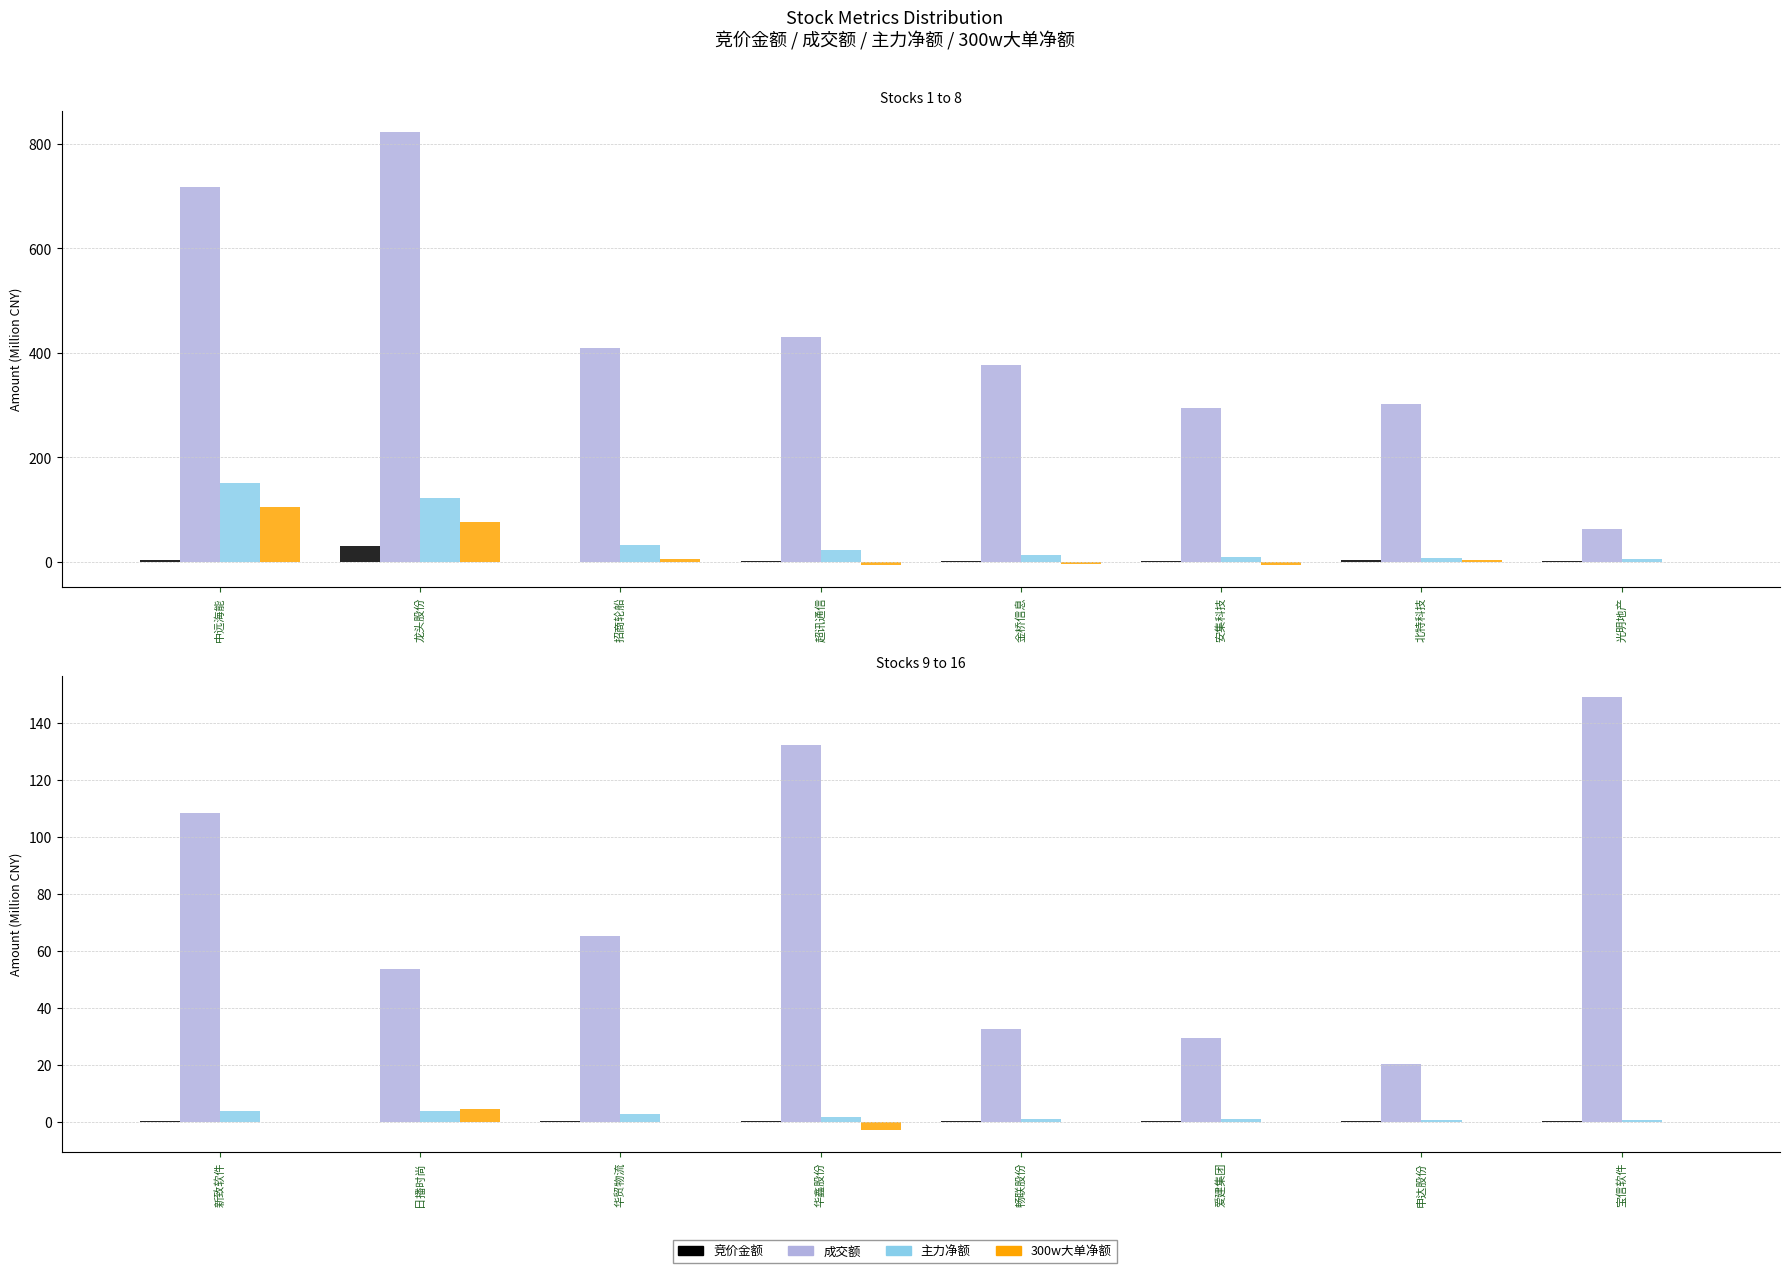

The value of 竞价金额 at 爱建集团 is 0.1. True or false?

False